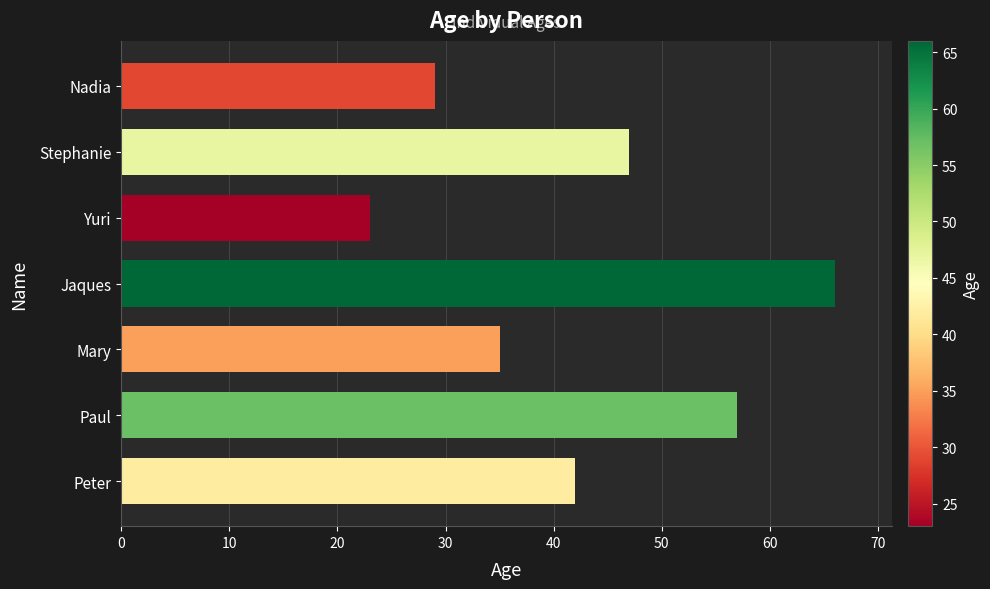

How many values are between 29 and 57?

5